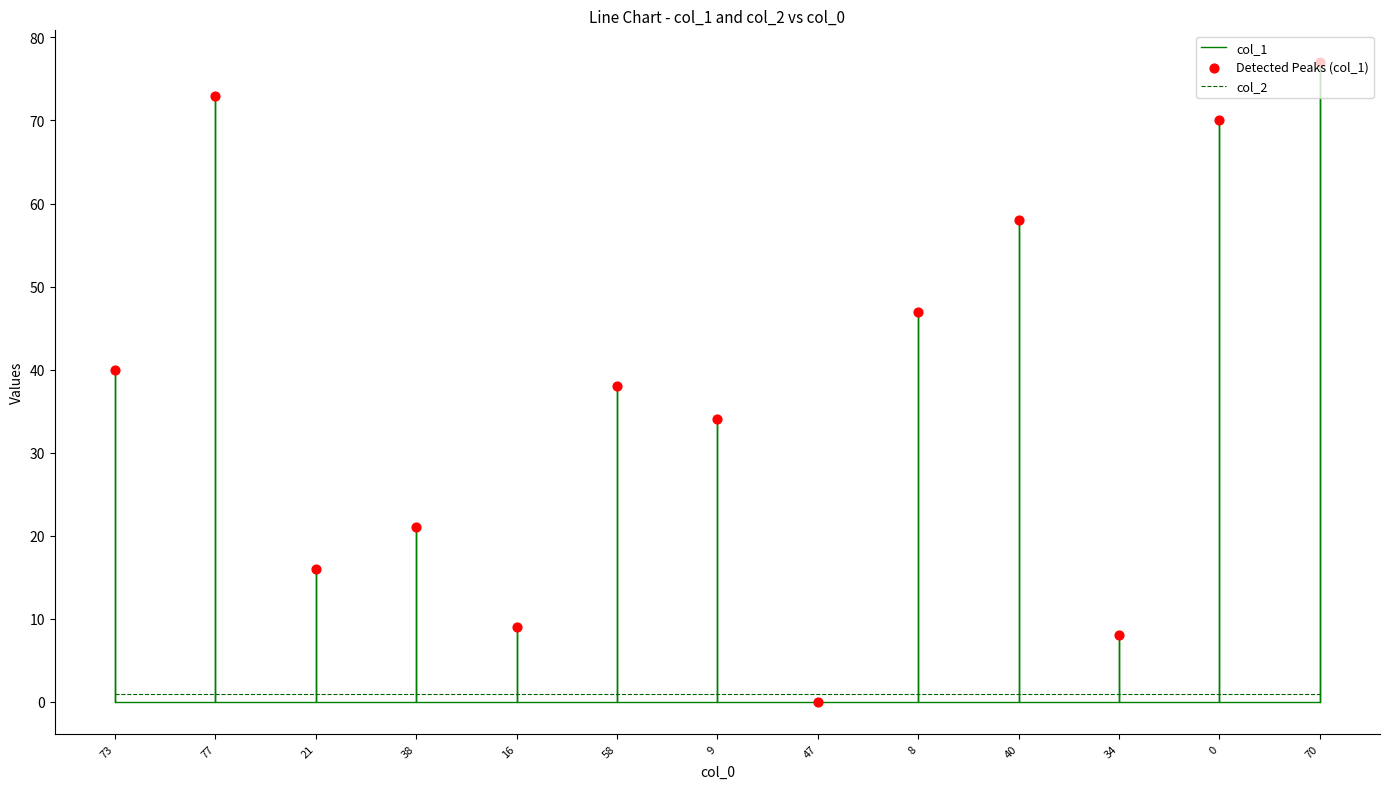

What is the change in value from 77 to 70?

+4